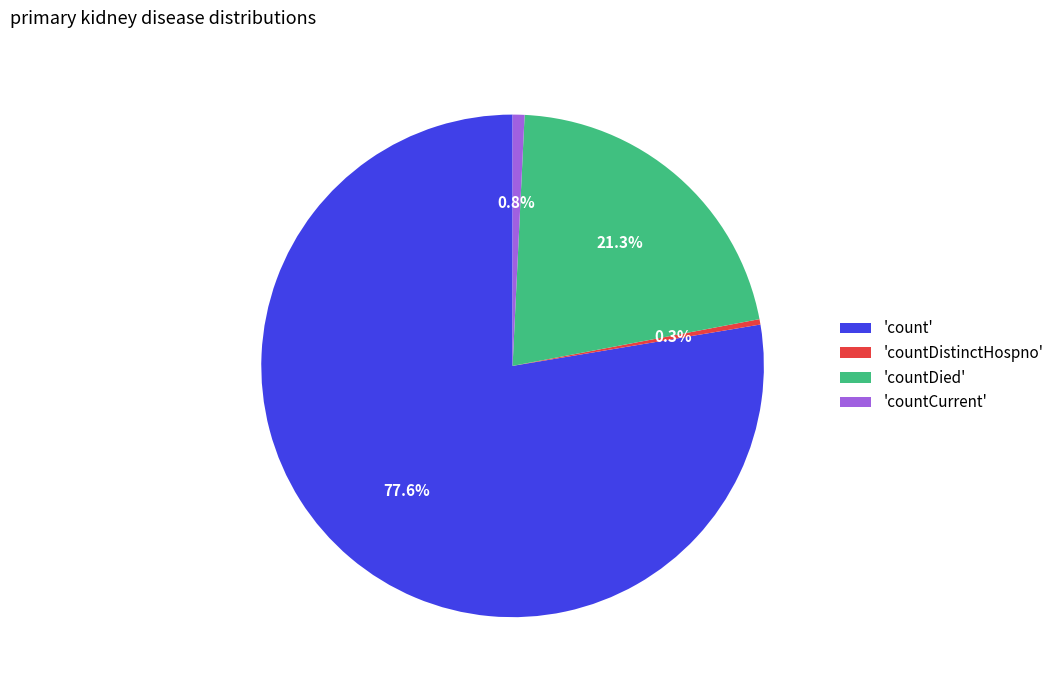

Which has a higher value, 'countDistinctHospno' or 'count'?

'count'